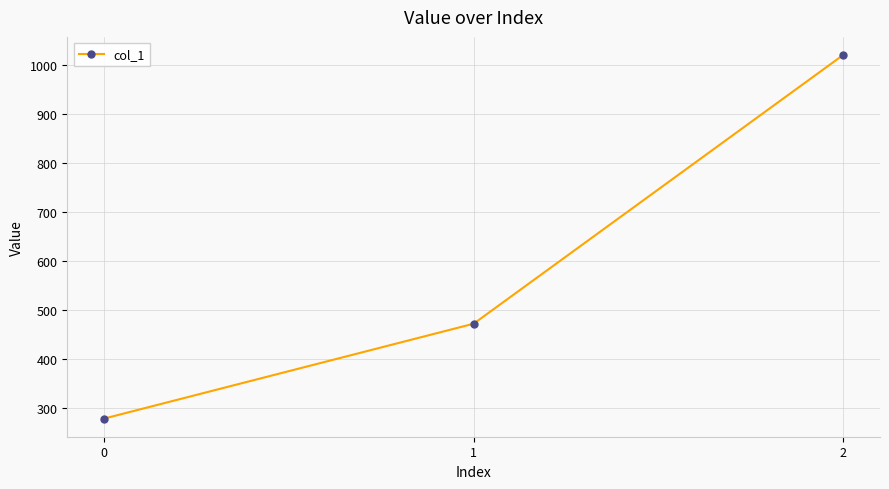

What is the value of the 1st point from the left?

277.8